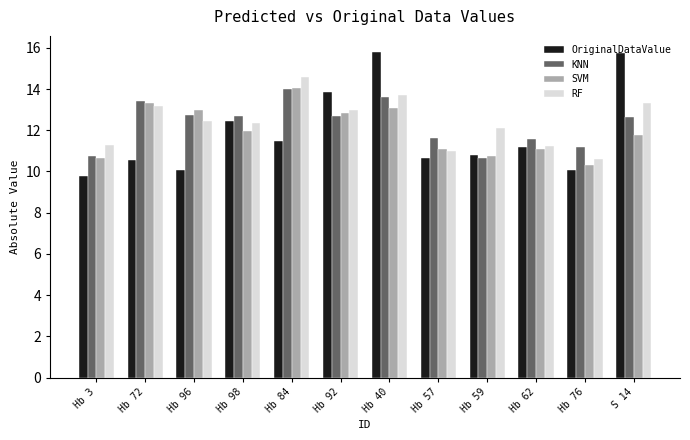

What is the difference between the maximum and minimum values in the SVM series?

3.8